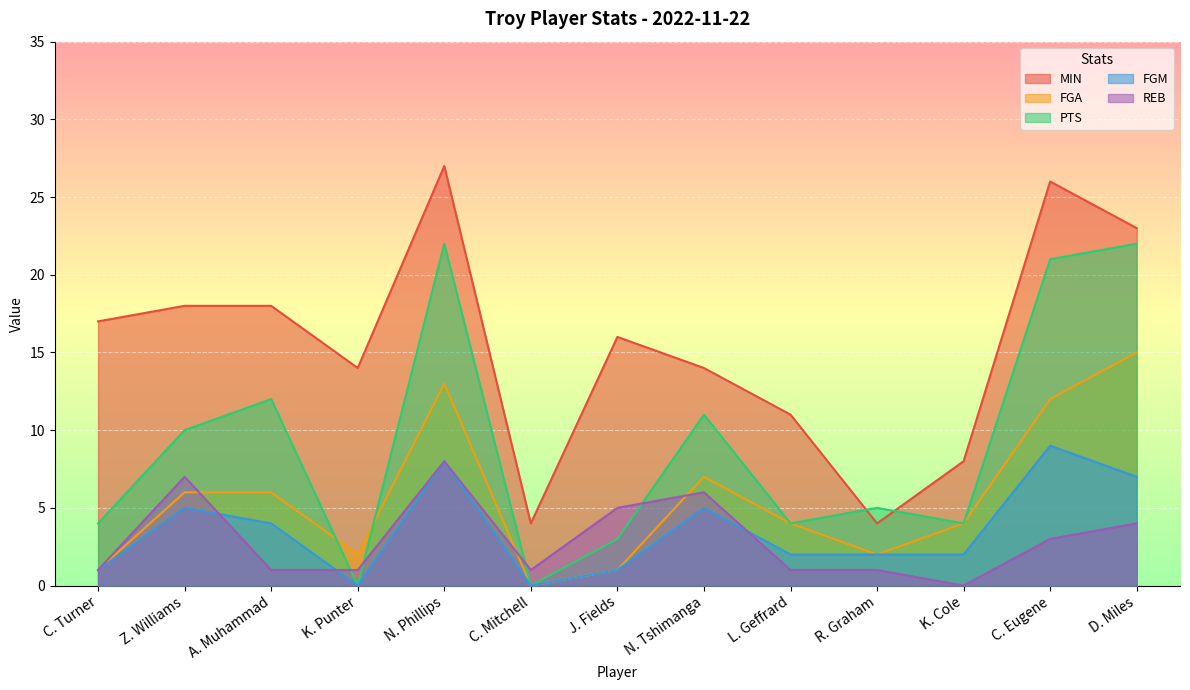

Count the number of data series in this chart.

5